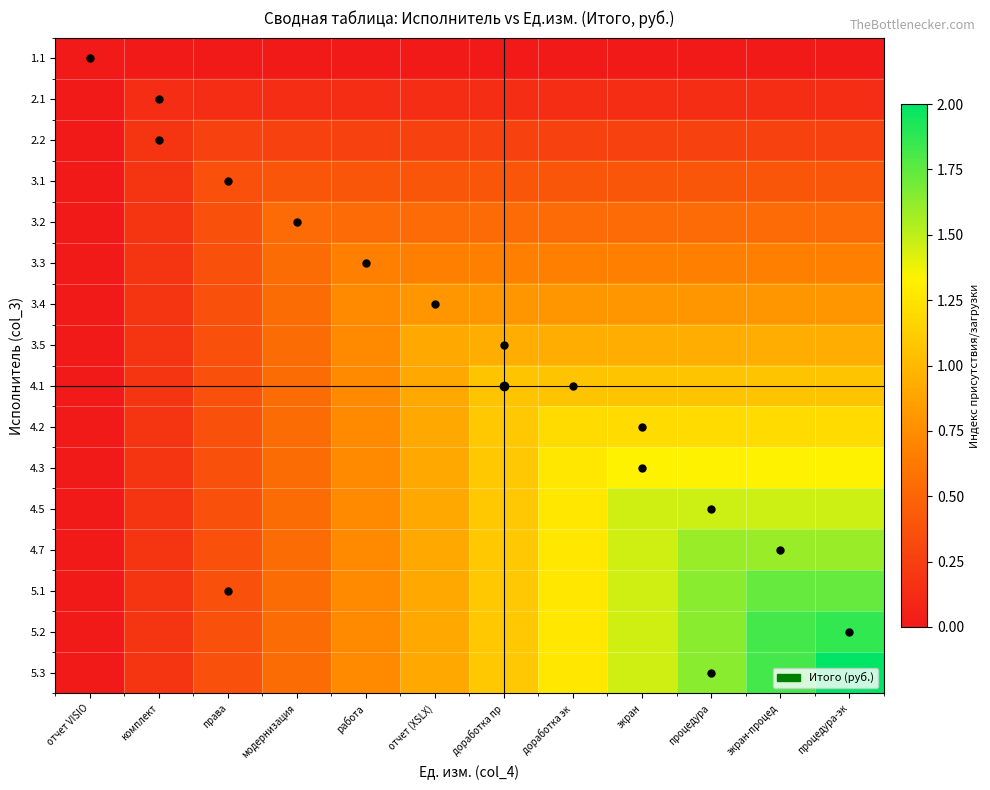

At which category is the sum across all series the highest?

процедура-эк